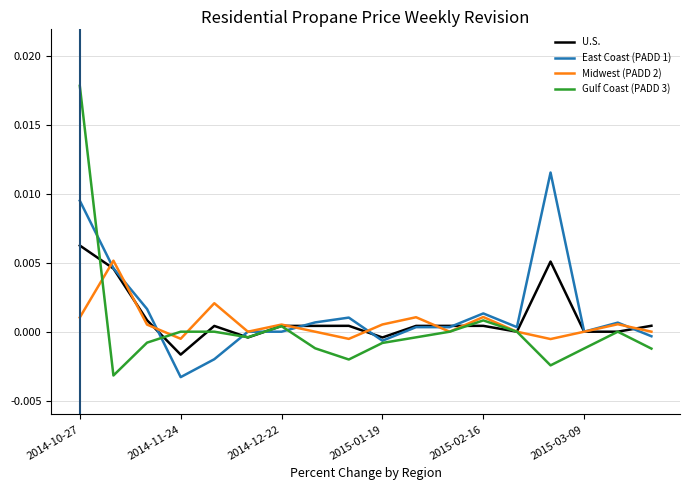

Which series has the largest range (max minus min)?

Gulf Coast (PADD 3)